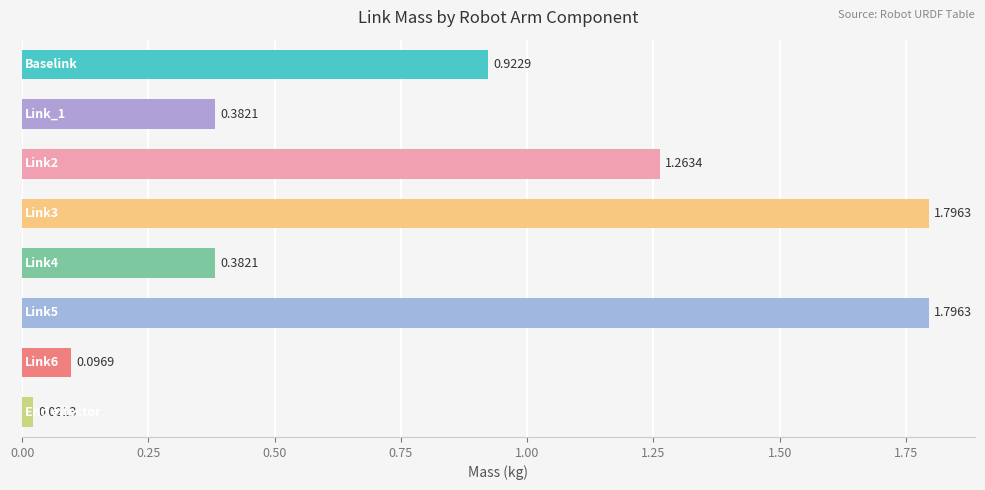

Count the number of data series in this chart.

1